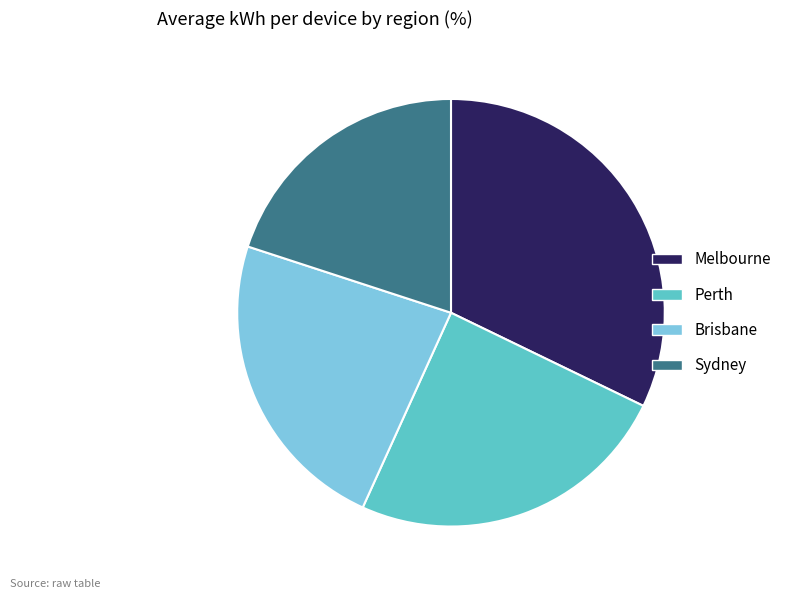

Rank the categories by value from highest to lowest.

Melbourne, Perth, Brisbane, Sydney